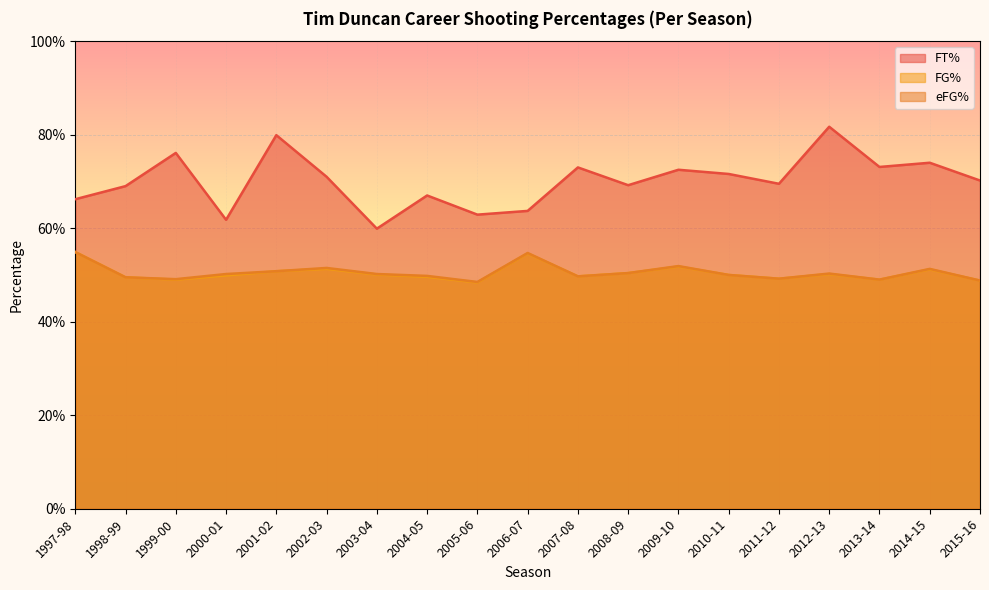

What is the sum of all eFG% values?

9.6